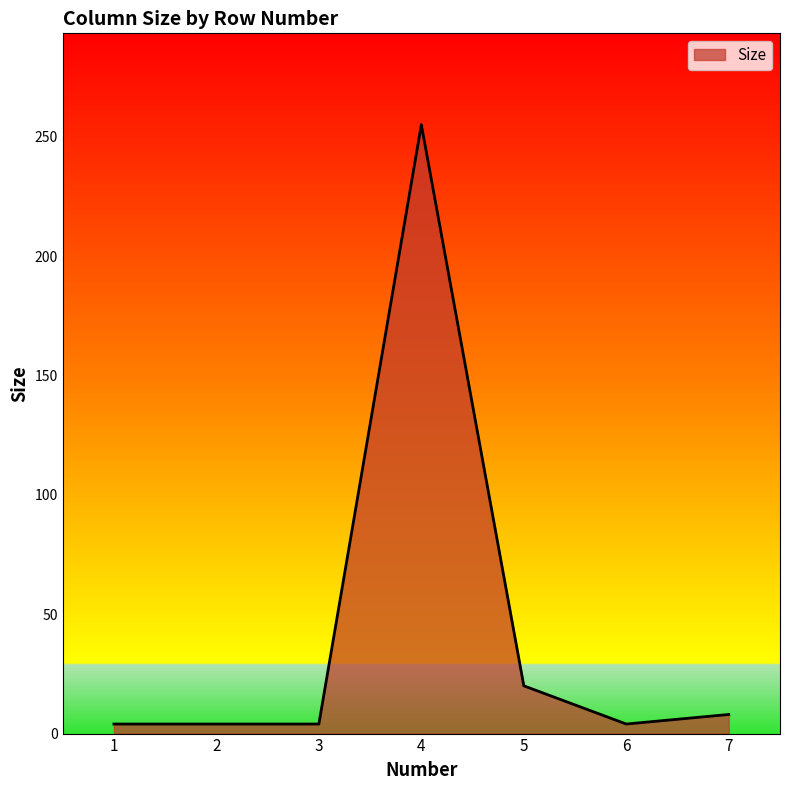

What is the difference between the second highest and second lowest values?

16